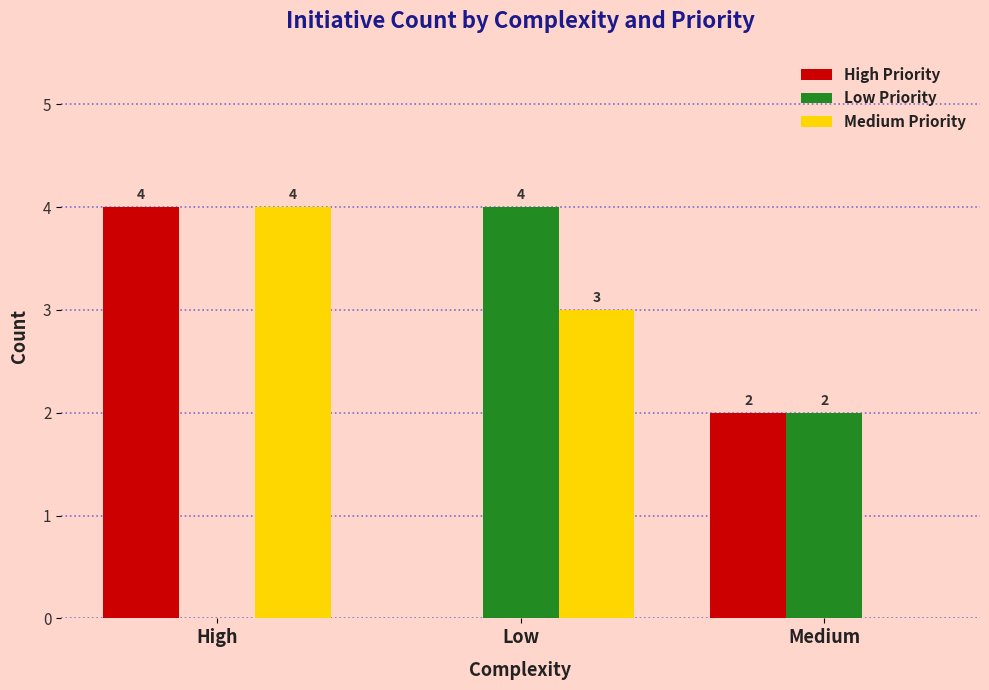

Reading left to right, extract all data points from this chart.

High Priority: 4	0	2
Low Priority: 0	4	2
Medium Priority: 4	3	0